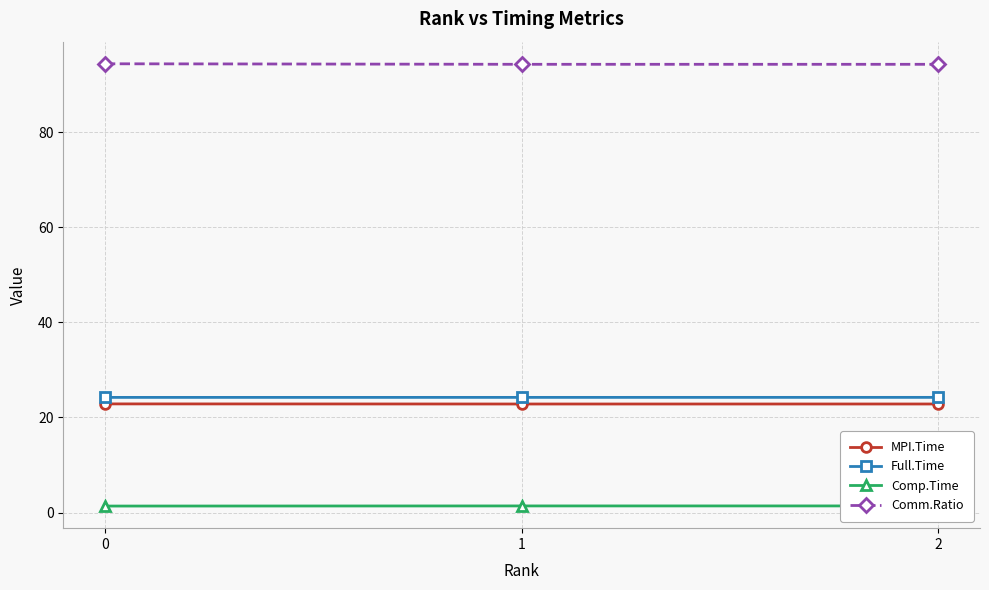

Is the value of Comp.Time at 1 greater than the value of Comm.Ratio at 0?

No